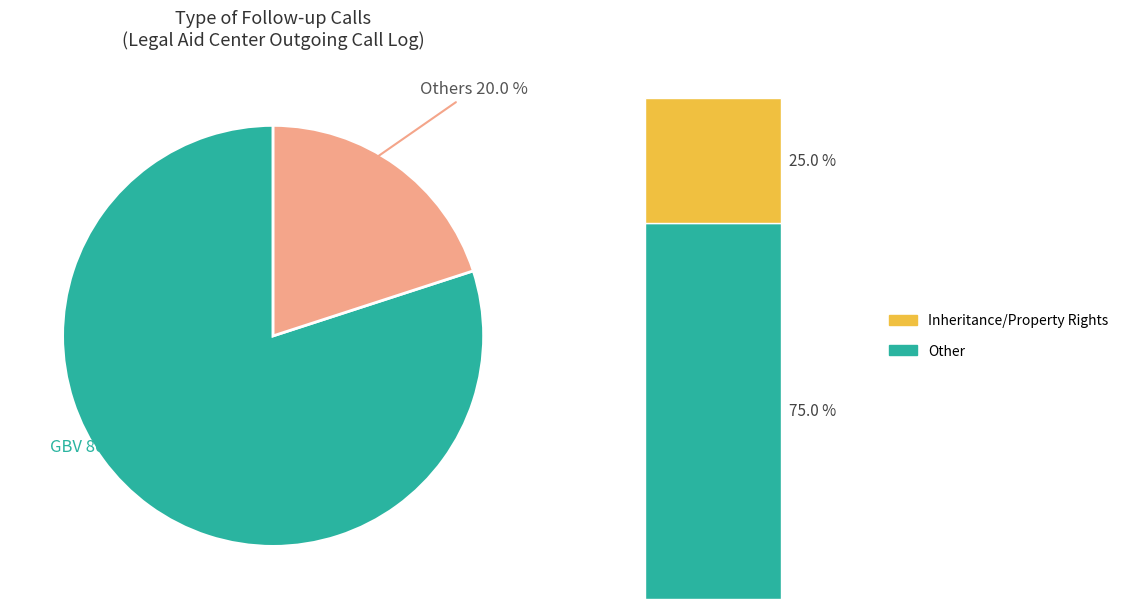

What is the smallest slice in the pie chart?

Others